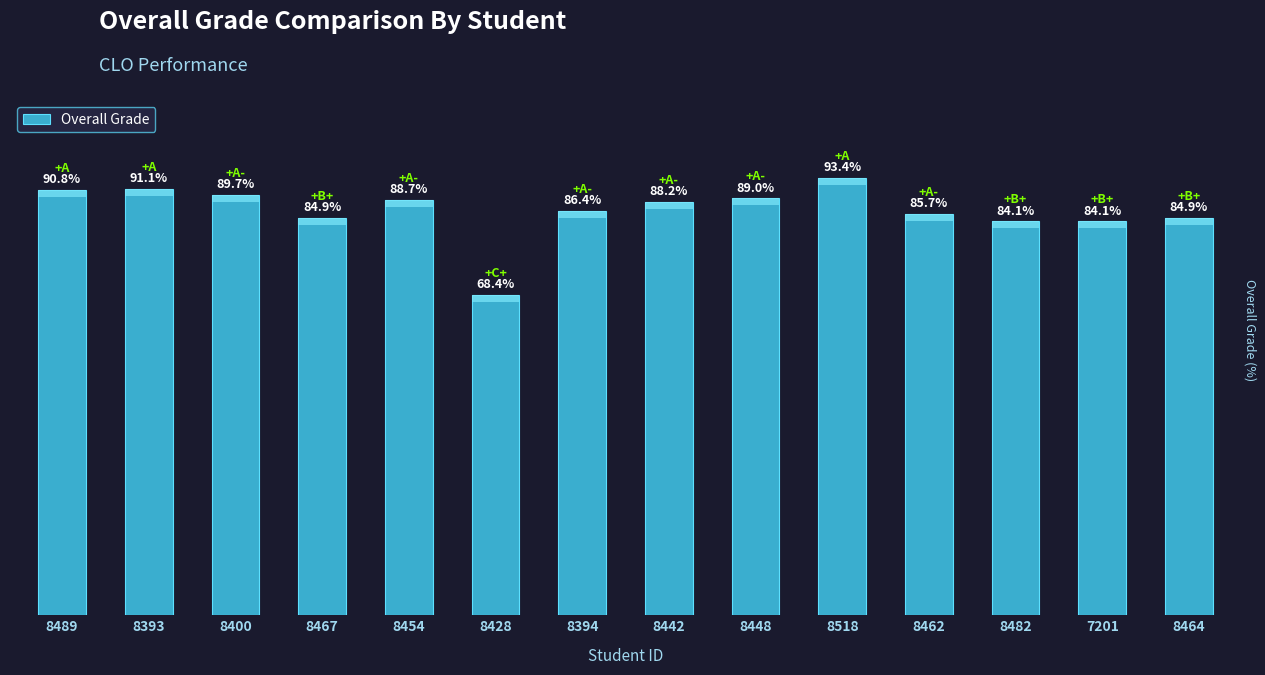

What is the label of the 13th bar from the right?

8393